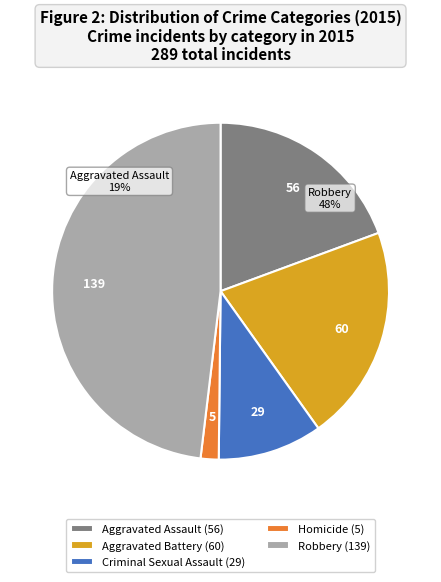

Rank the categories by value from lowest to highest.

Homicide, Criminal Sexual Assault, Aggravated Assault, Aggravated Battery, Robbery